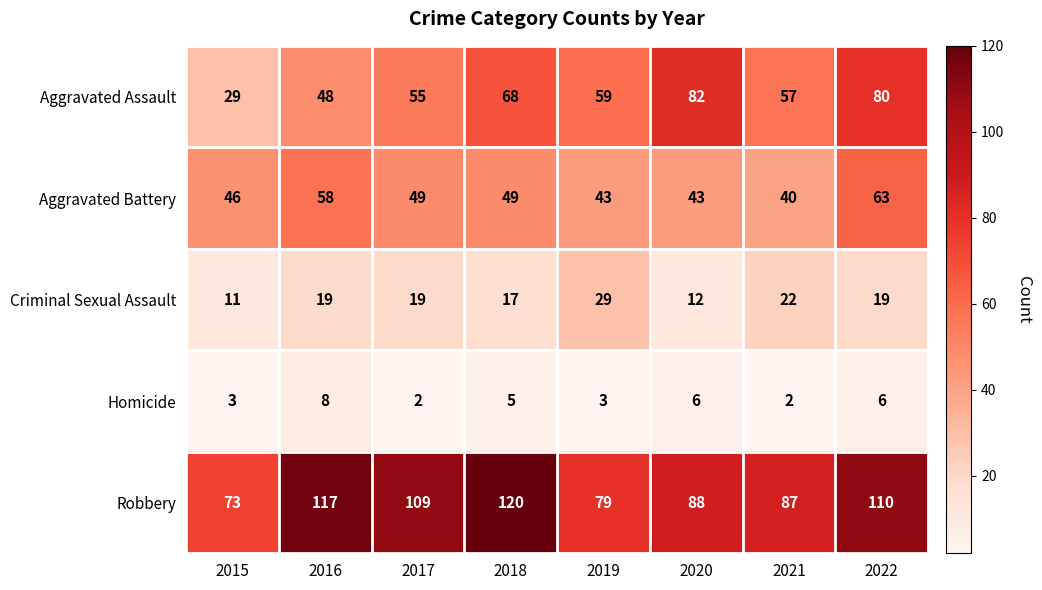

The Aggravated Assault series shows 68 at 2018. True or false?

True